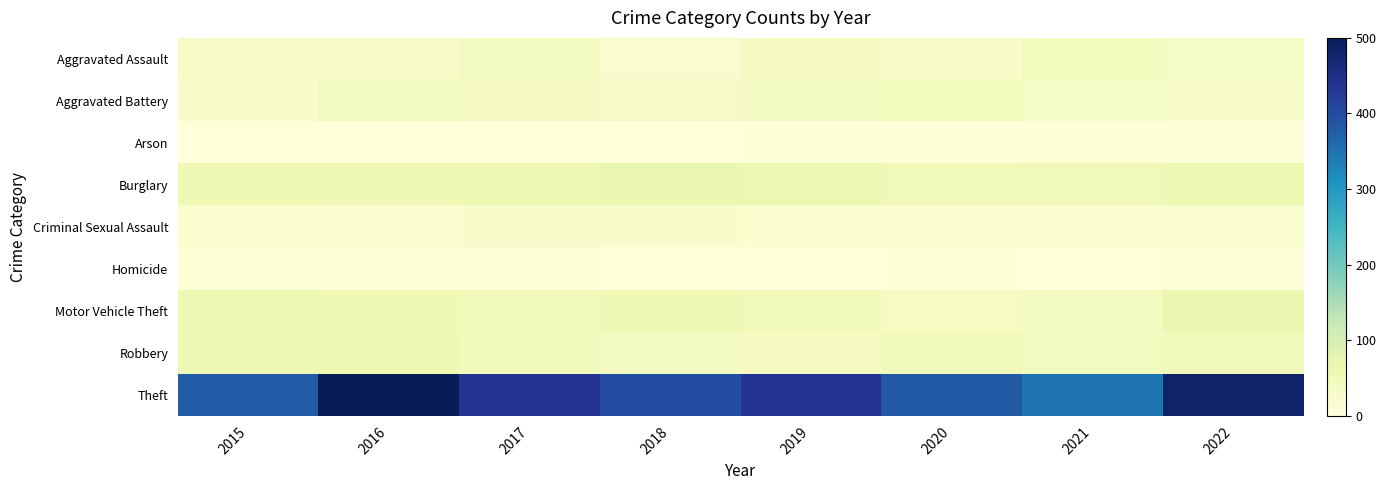

Which series changed the most between 2017 and 2021?

Theft